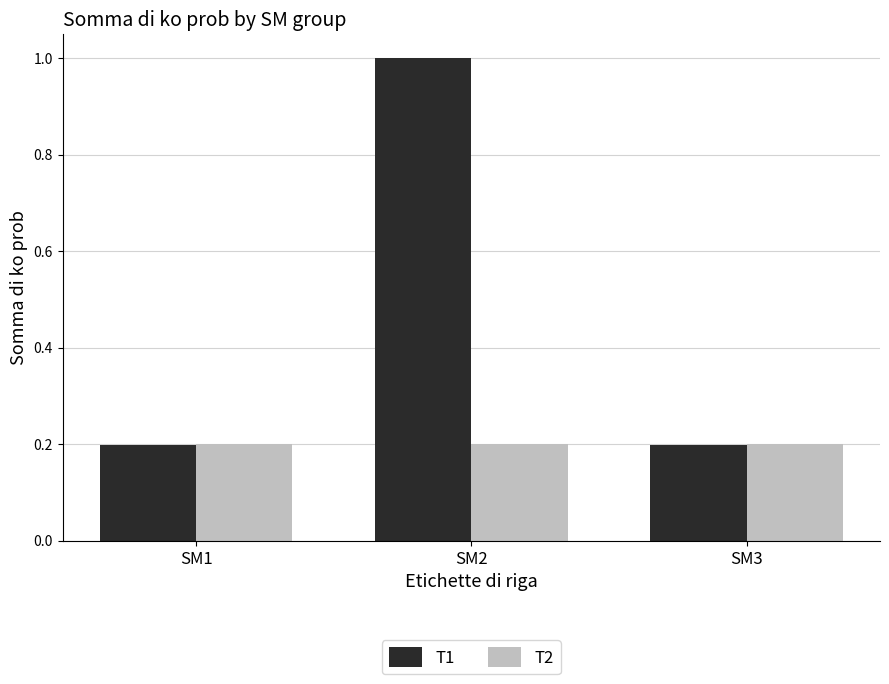

What is the spread (max minus min) of values at SM2?

0.8